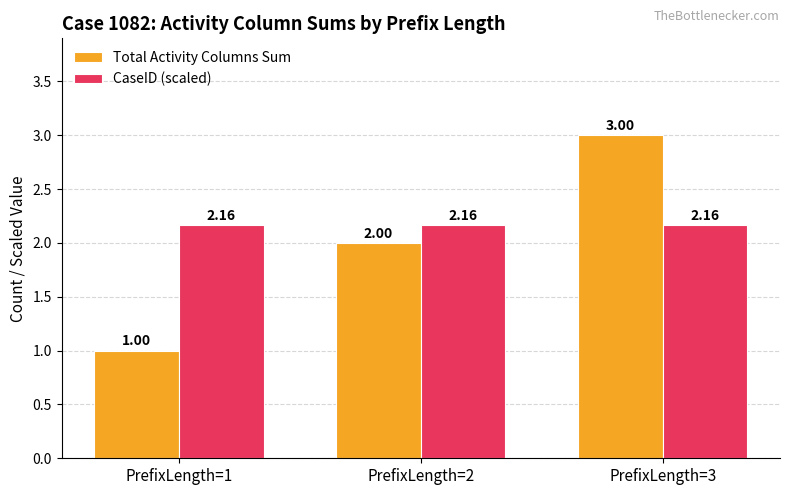

What is the difference between the Total Activity Columns Sum values at PrefixLength=3 and PrefixLength=1?

2.0